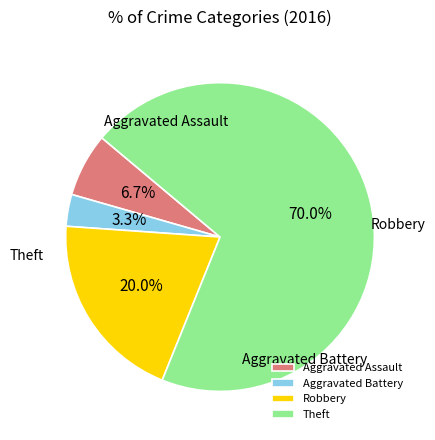

Rank the categories by value from highest to lowest.

Theft, Robbery, Aggravated Assault, Aggravated Battery